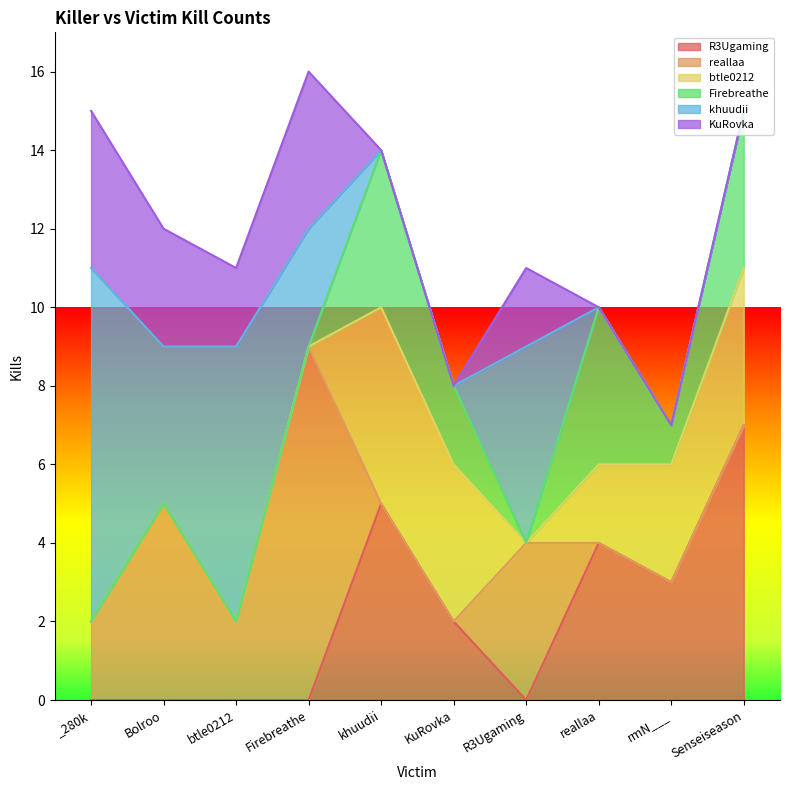

Where is the first local minimum for R3Ugaming?

R3Ugaming